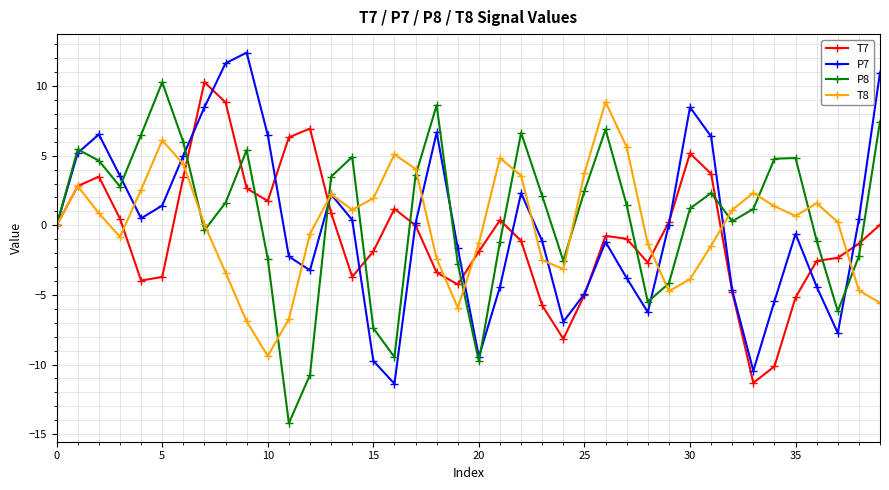

What is the minimum value shown in the chart?

-14.2